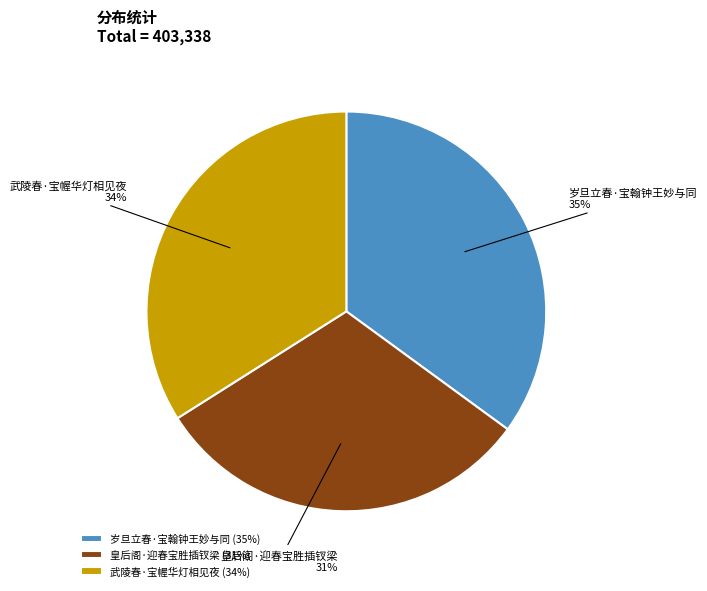

Is it true that 皇后阁·迎春宝胜插钗梁 is 18% of the pie?

False